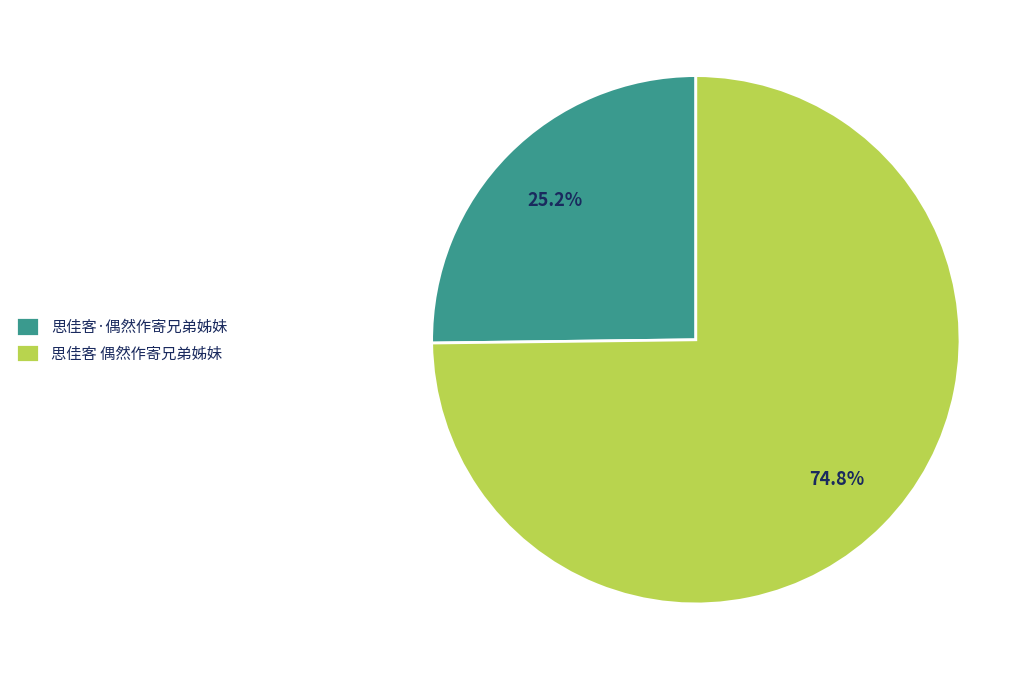

Approximately how many times larger is the value at 思佳客·偶然作寄兄弟姊妹 compared to 思佳客 偶然作寄兄弟姊妹?

0.3